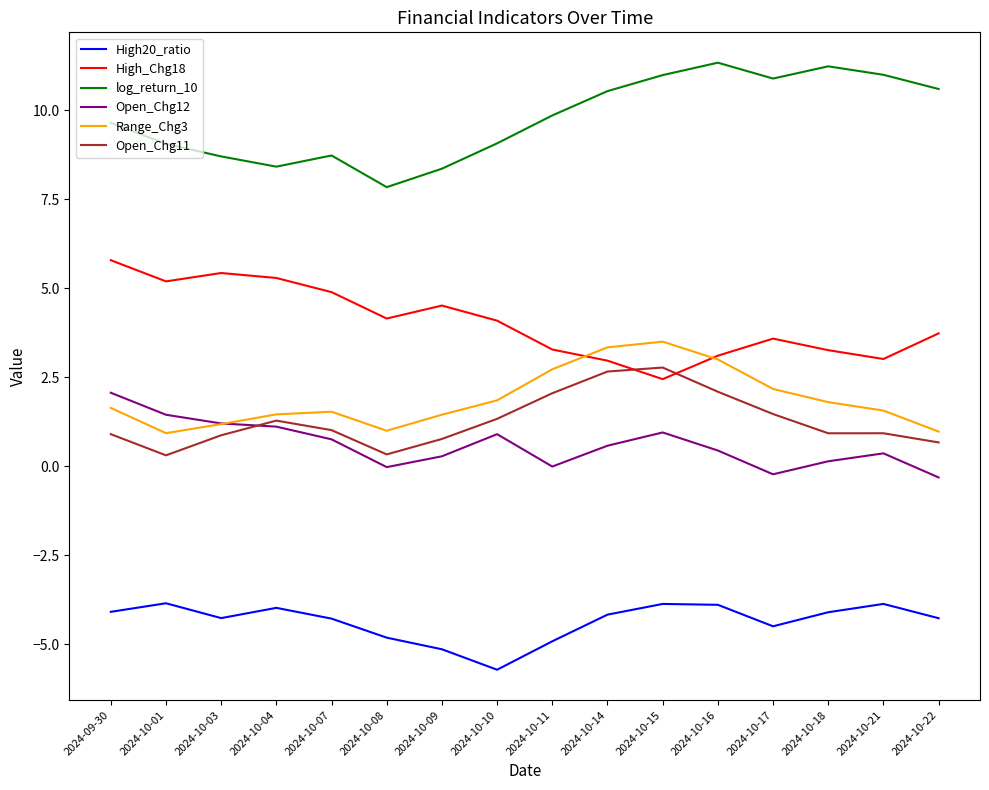

Rank the series by their maximum value, from highest to lowest.

log_return_10, High_Chg18, Range_Chg3, Open_Chg11, Open_Chg12, High20_ratio